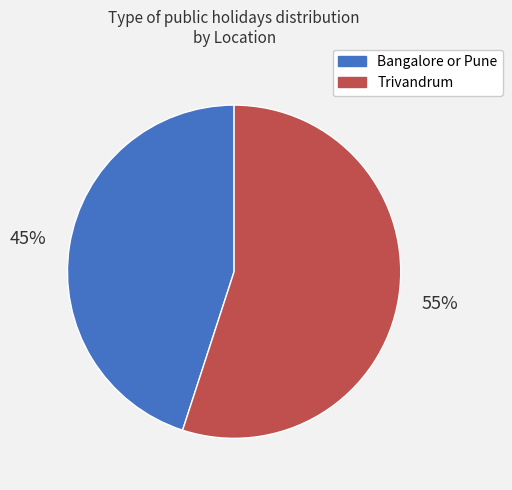

What percentage is the Trivandrum slice, to the nearest percent?

55%